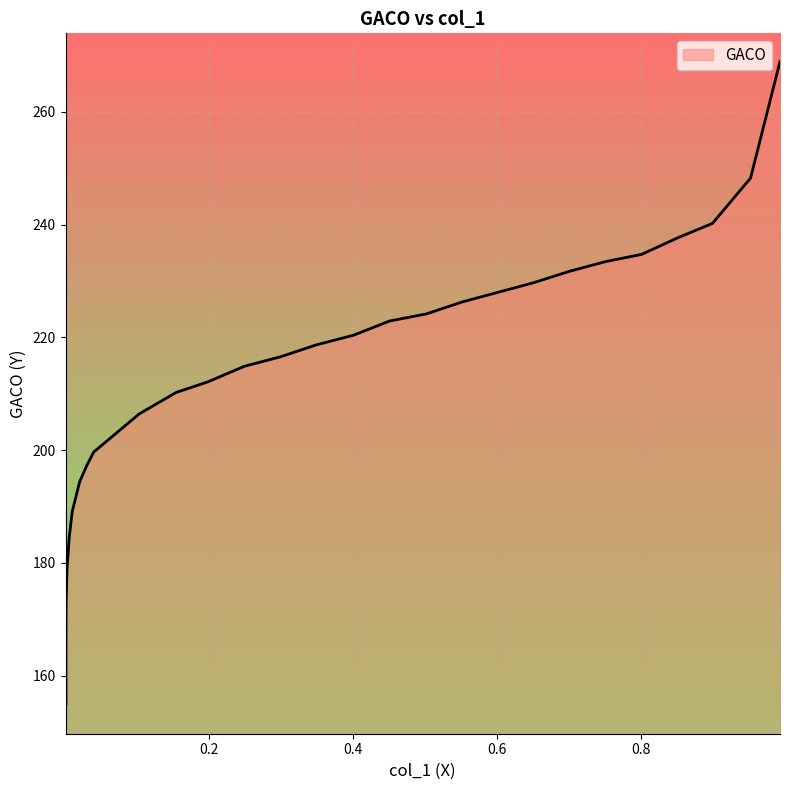

Which label corresponds to the largest value in the chart?

0.9923